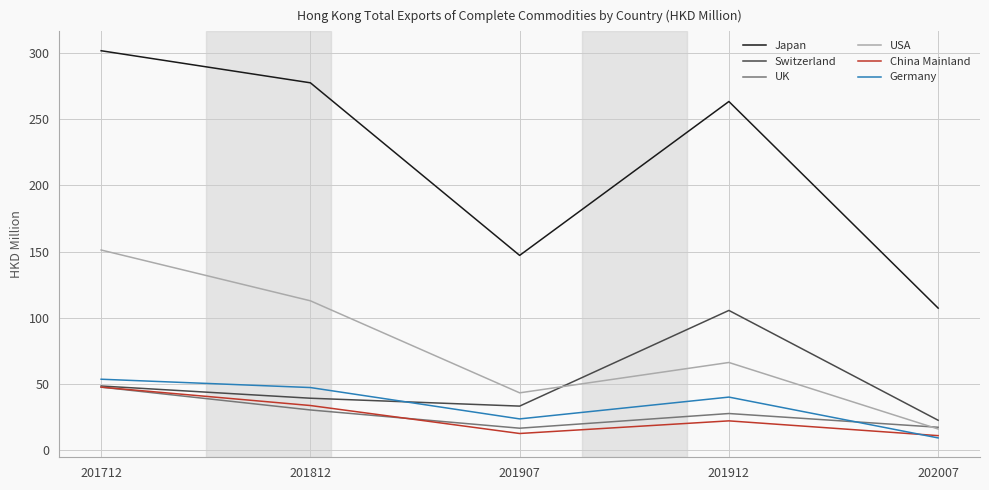

Which series changed the most between 201907 and 202007?

Japan